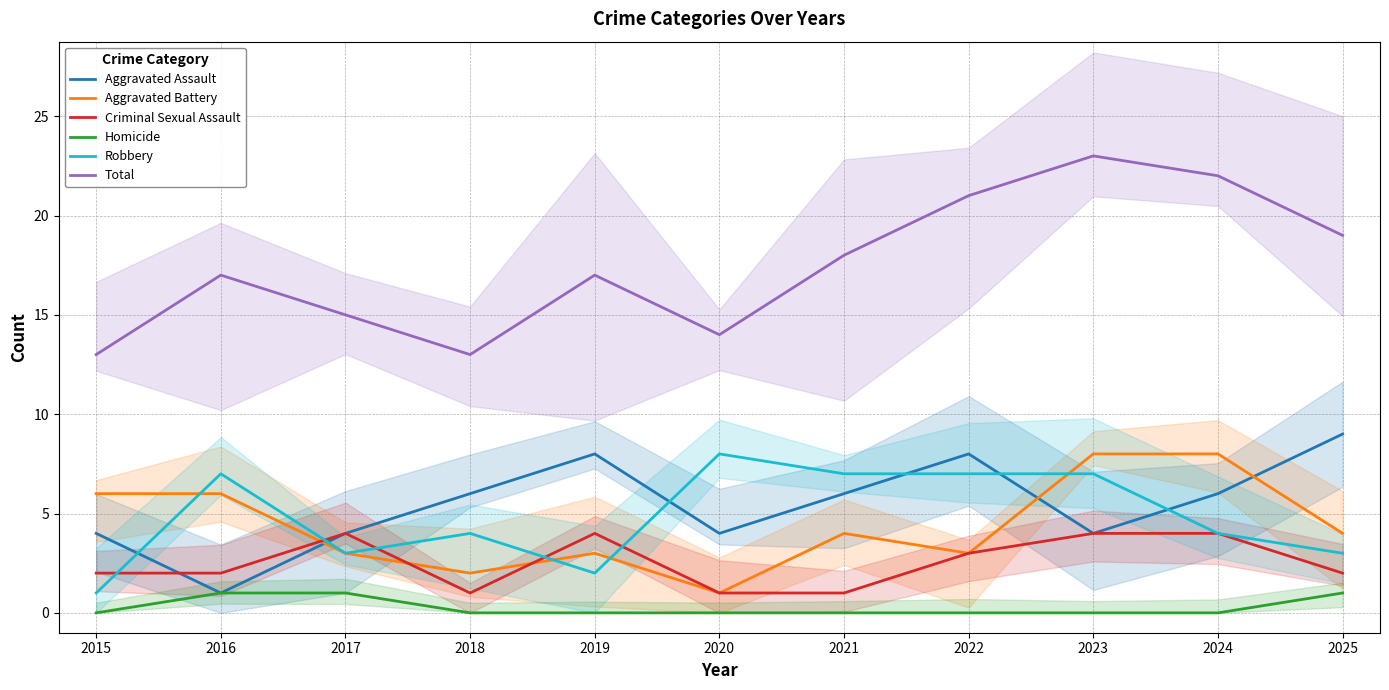

Which series has the largest total across all categories?

Total